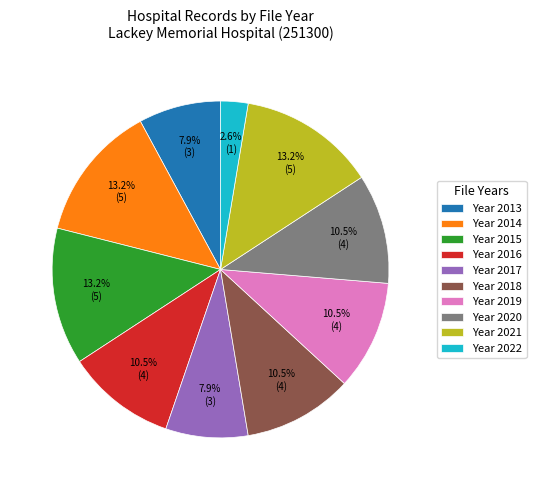

Which category has the smallest portion of the pie?

Year 2022